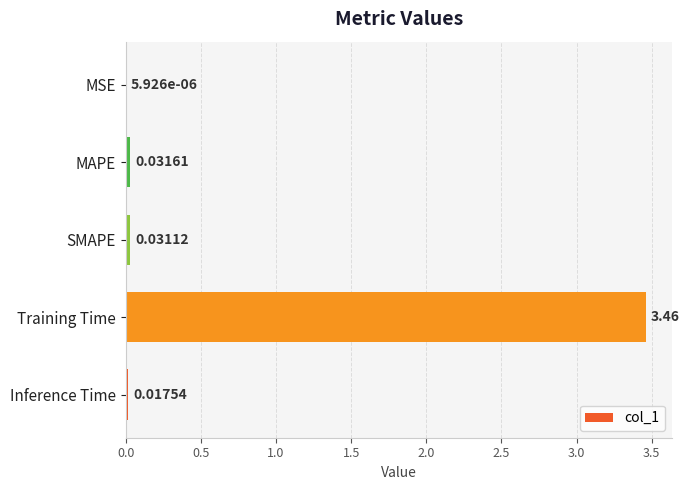

Which has a higher value, Training Time or MSE?

Training Time